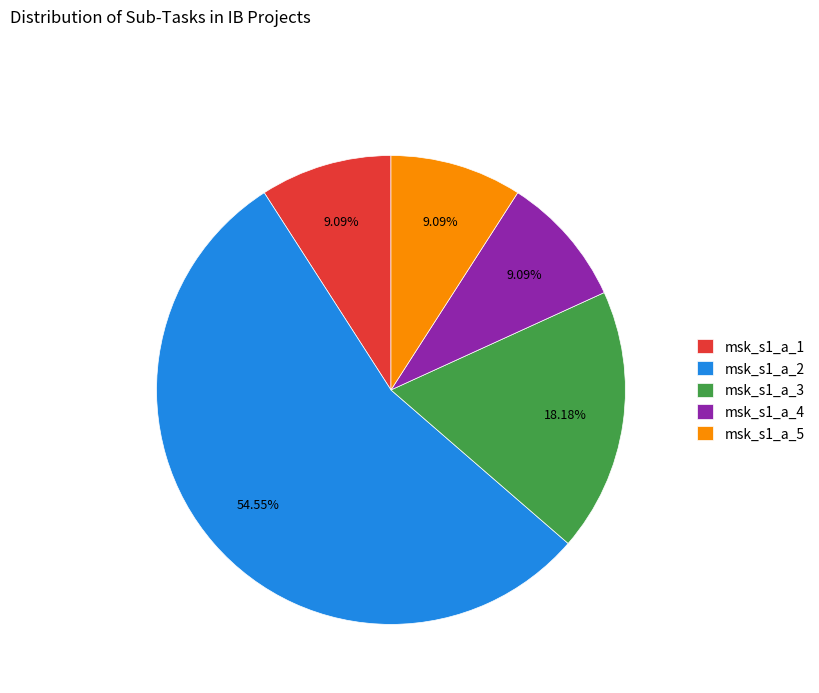

To the nearest percent, what is the average slice percentage?

20%